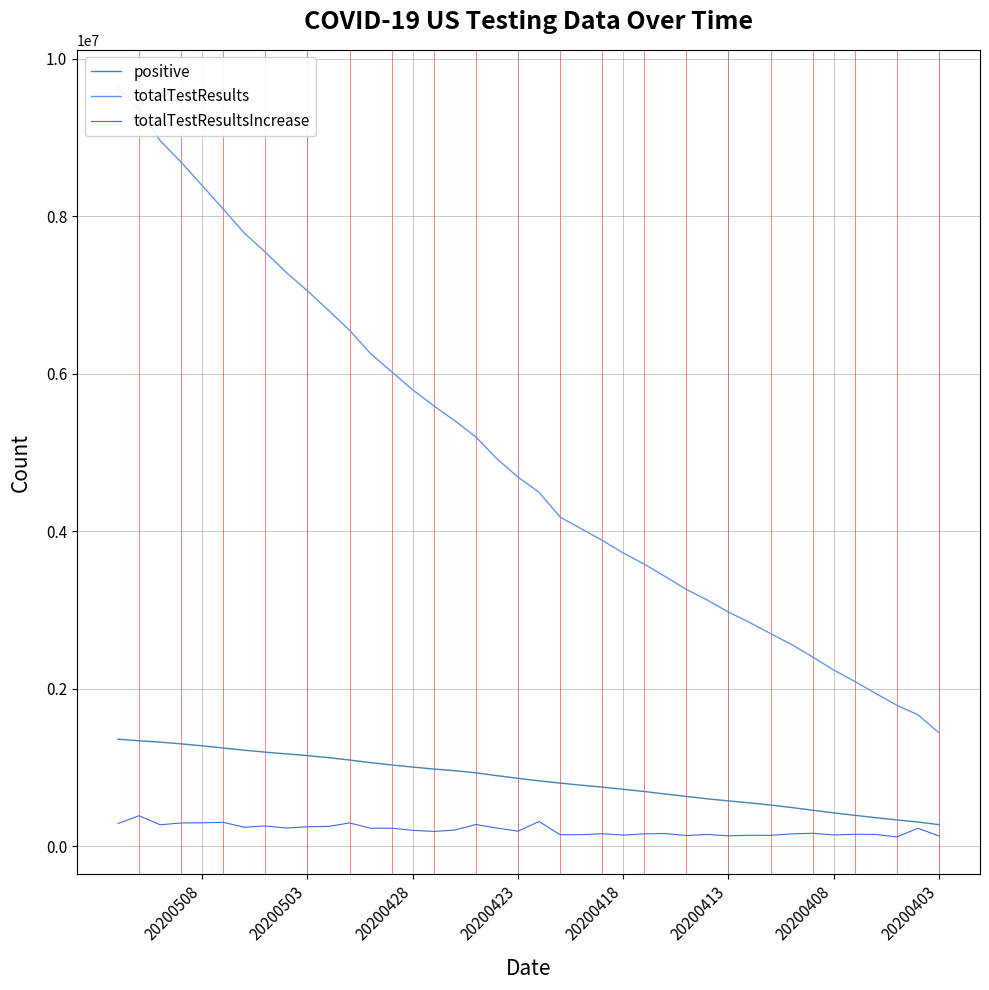

What are all the series names shown in the legend?

positive, totalTestResults, totalTestResultsIncrease